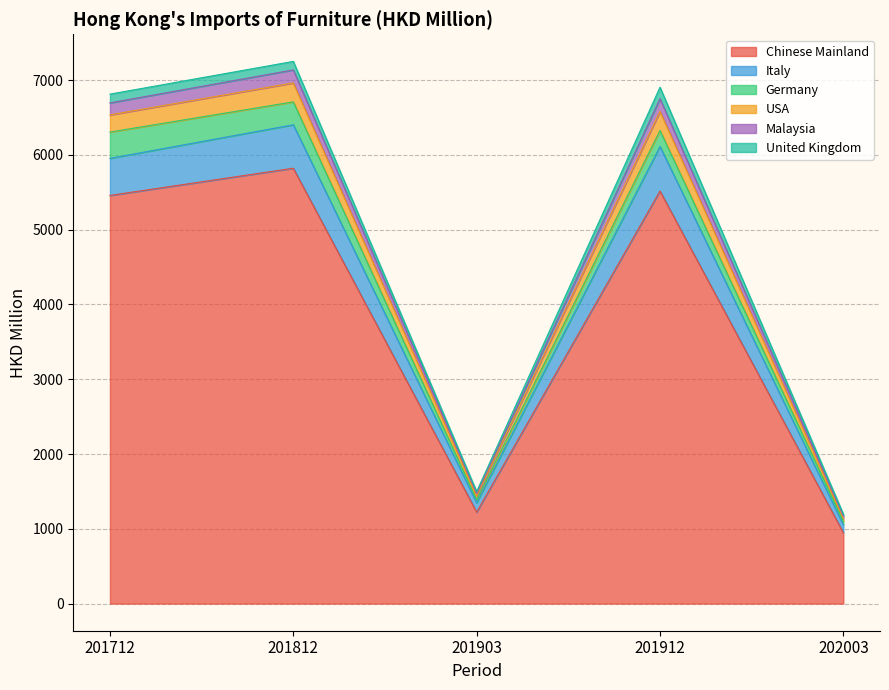

What is the maximum value for Chinese Mainland?

5822.3